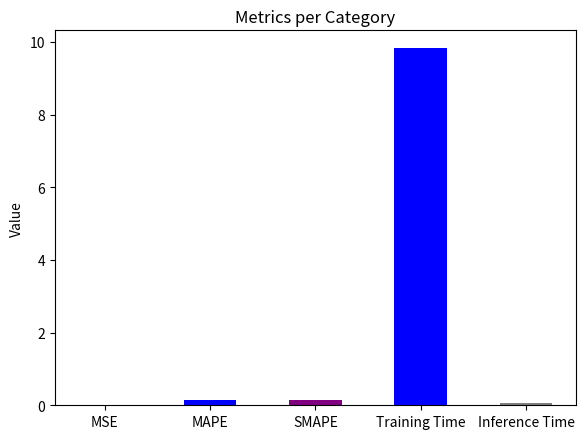

What is the greatest value displayed?

9.8